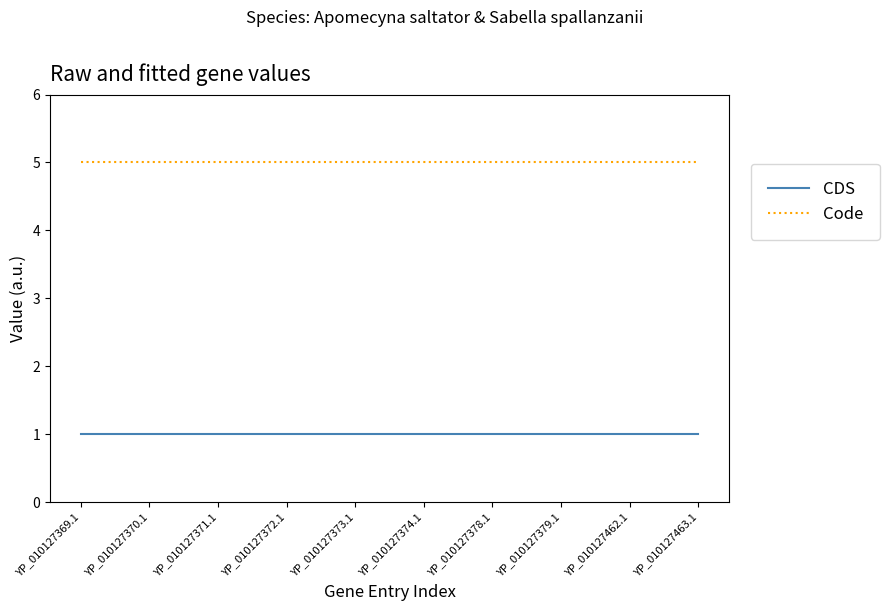

Reading left to right, what are all the values shown in this chart?

CDS: YP_010127369.1=1	YP_010127370.1=1	YP_010127371.1=1	YP_010127372.1=1	YP_010127373.1=1	YP_010127374.1=1	YP_010127378.1=1	YP_010127379.1=1	YP_010127462.1=1	YP_010127463.1=1
Code: YP_010127369.1=5	YP_010127370.1=5	YP_010127371.1=5	YP_010127372.1=5	YP_010127373.1=5	YP_010127374.1=5	YP_010127378.1=5	YP_010127379.1=5	YP_010127462.1=5	YP_010127463.1=5